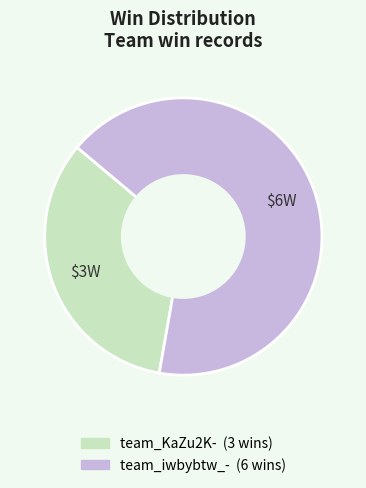

Which slice represents more than half of the pie?

team_iwbybtw_-